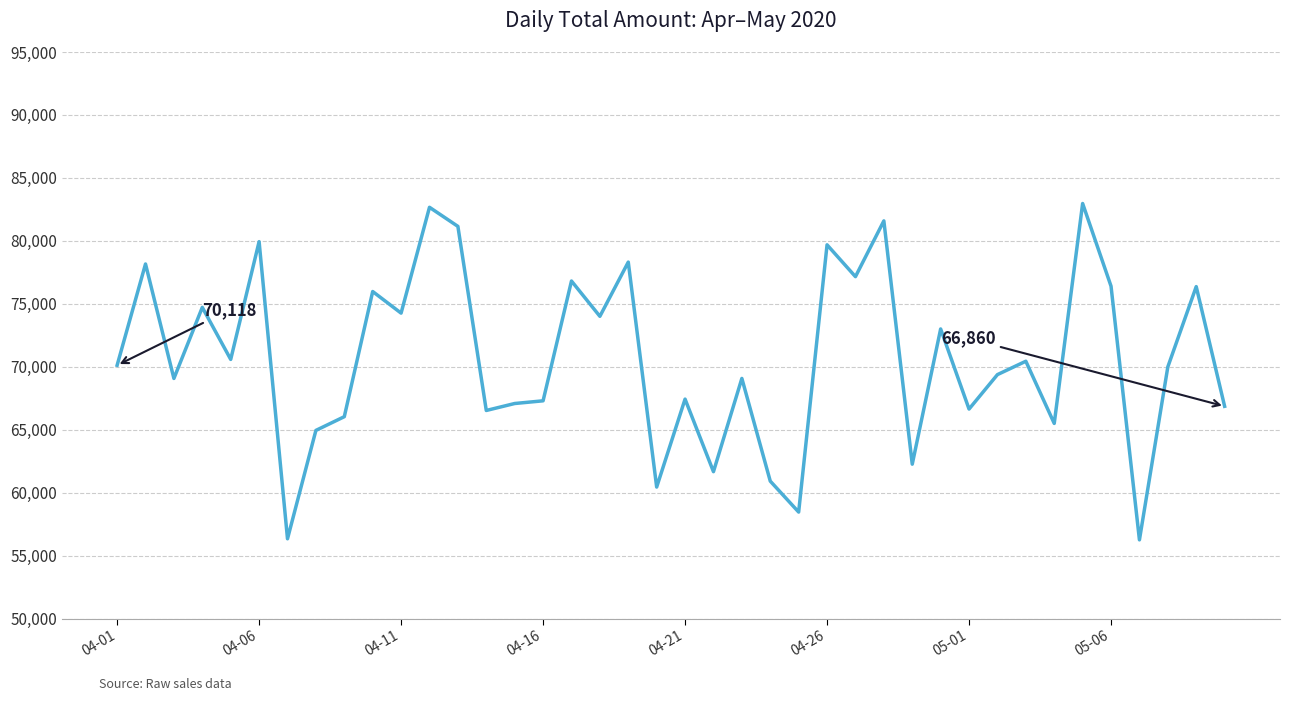

What is the maximum value shown in the chart?

82967